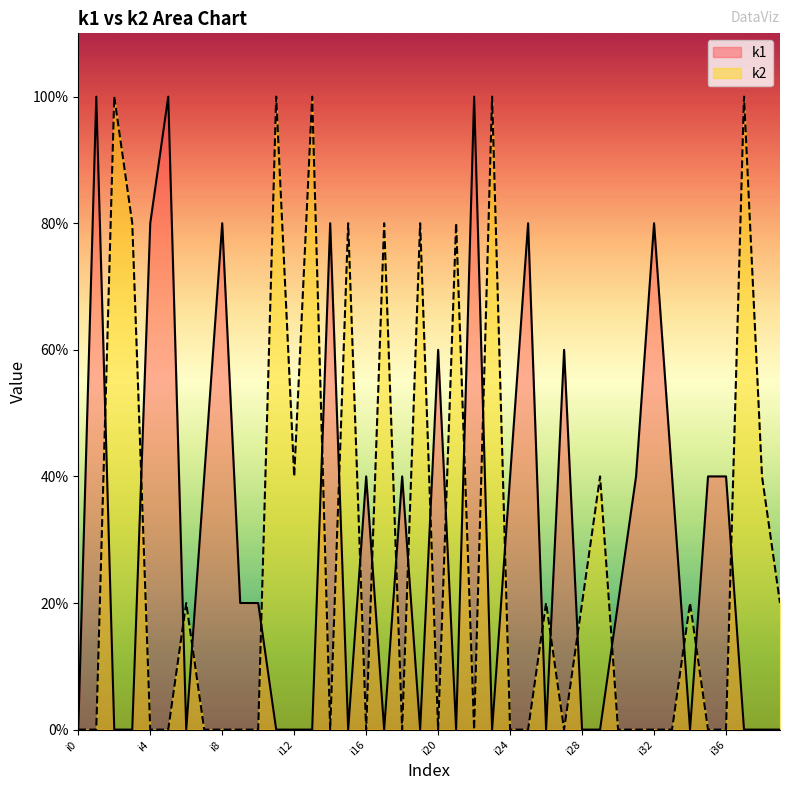

Which series has the largest total across all categories?

k1